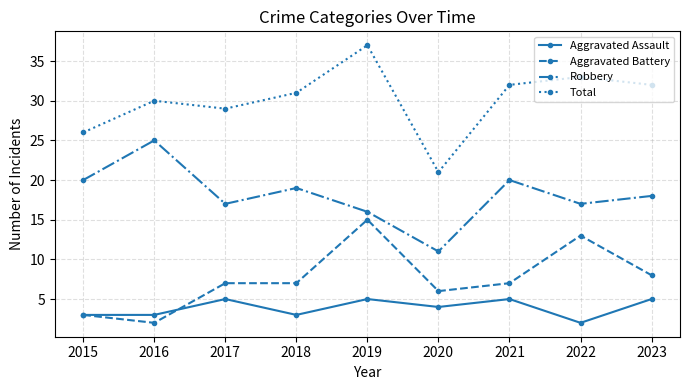

At which label is Total closest to 29?

2017